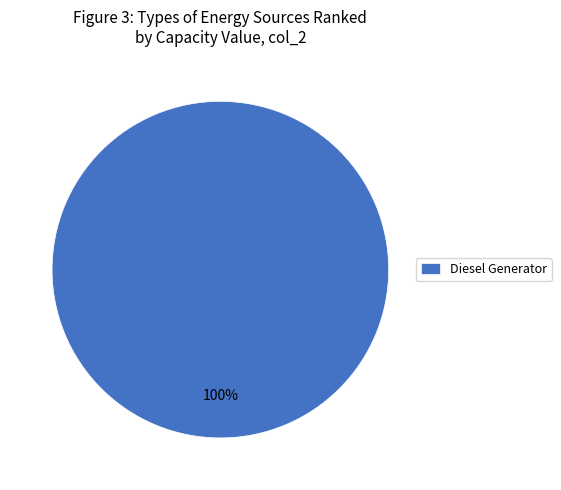

Rank the categories by value from highest to lowest.

Diesel Generator